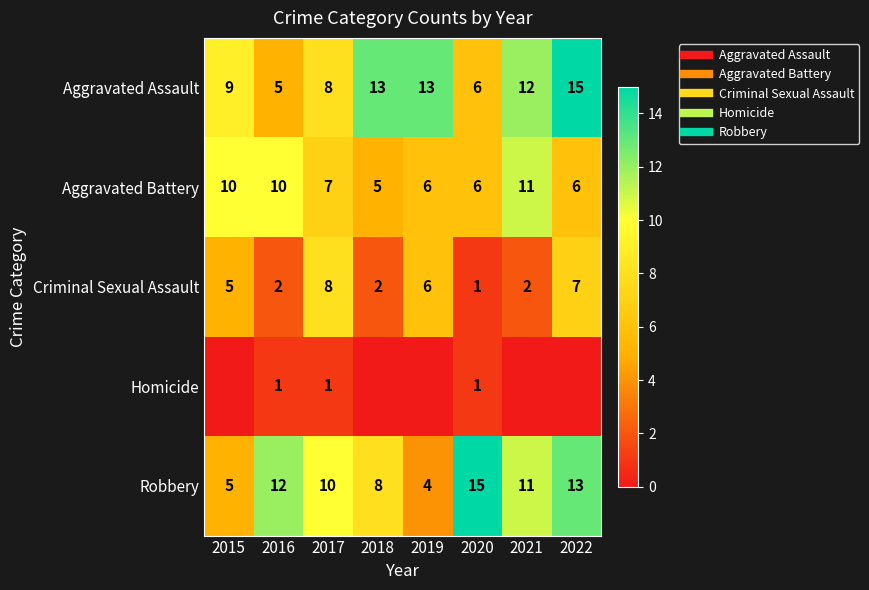

Rank the series at 2019 from highest to lowest value.

Aggravated Assault, Aggravated Battery, Criminal Sexual Assault, Robbery, Homicide